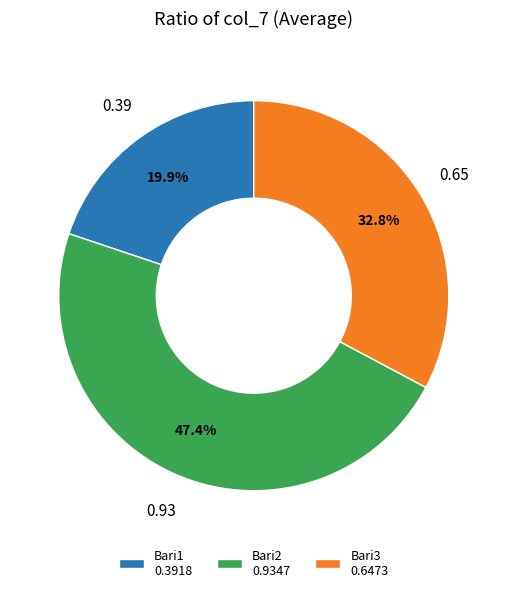

What is the total percentage of Bari2 0.9347 and Bari3 0.6473?

80.1%